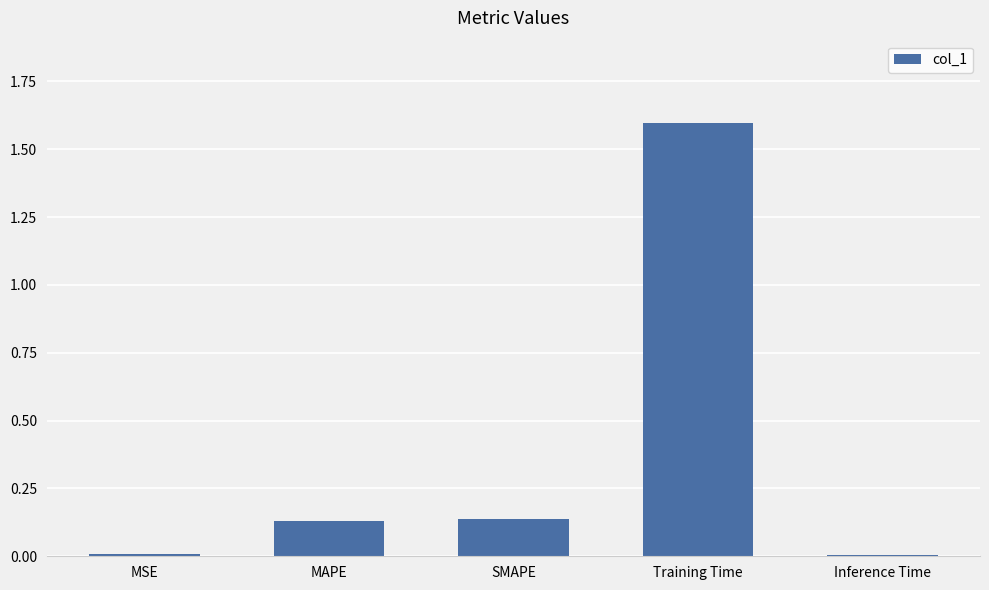

Which category has the highest value across all series?

Training Time